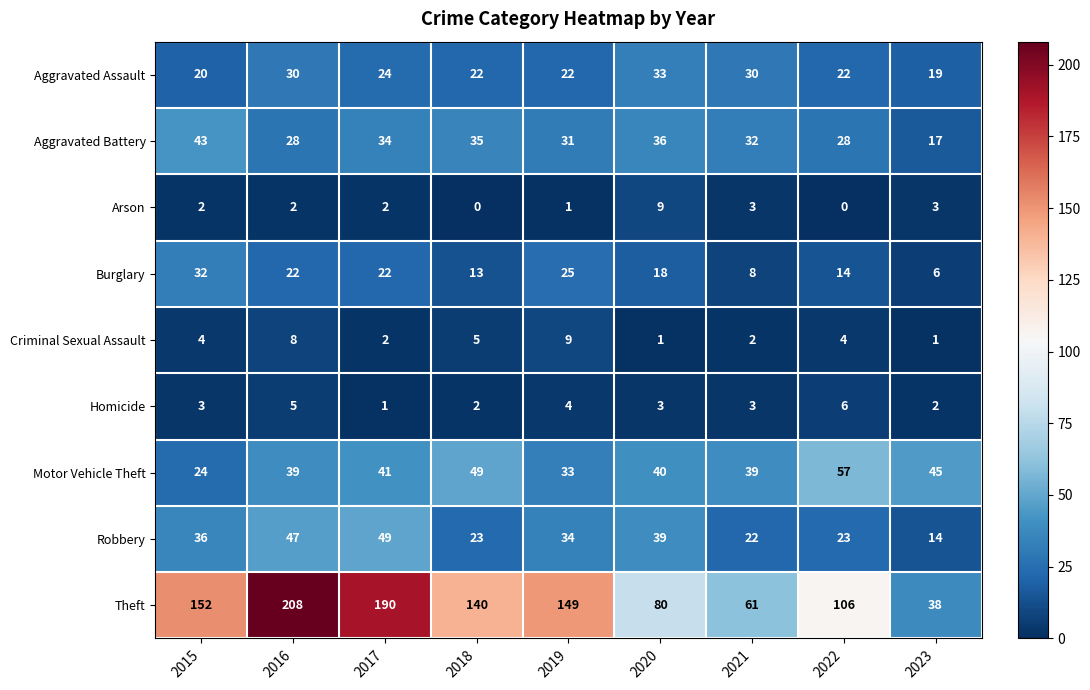

Between 2016 and 2023, which series saw the biggest shift?

Theft